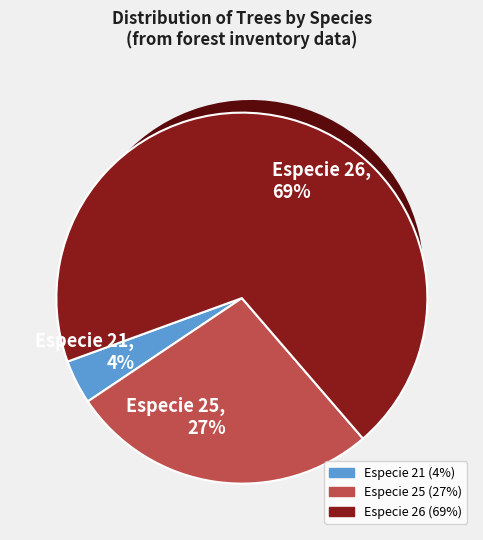

How many segments does this pie chart have?

3